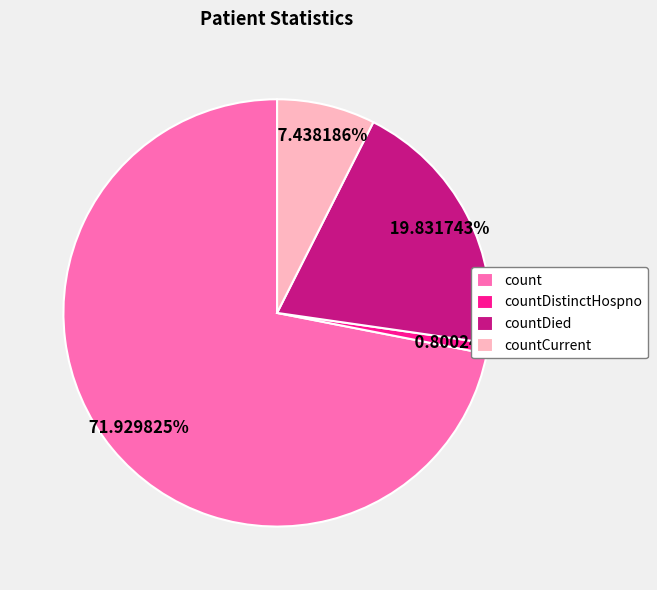

Rank the categories by value from highest to lowest.

count, countDied, countCurrent, countDistinctHospno